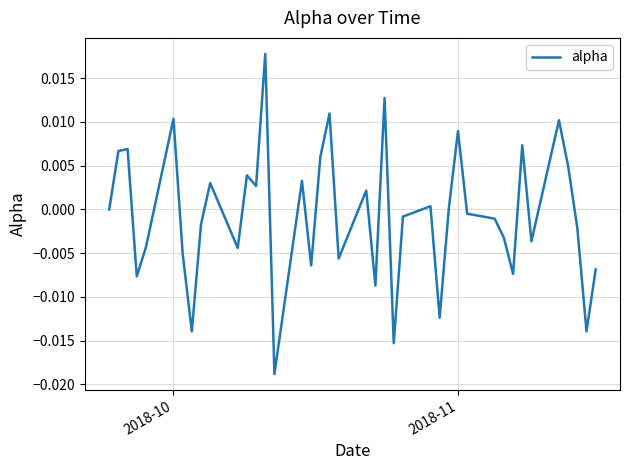

How many lines are shown in the chart?

1